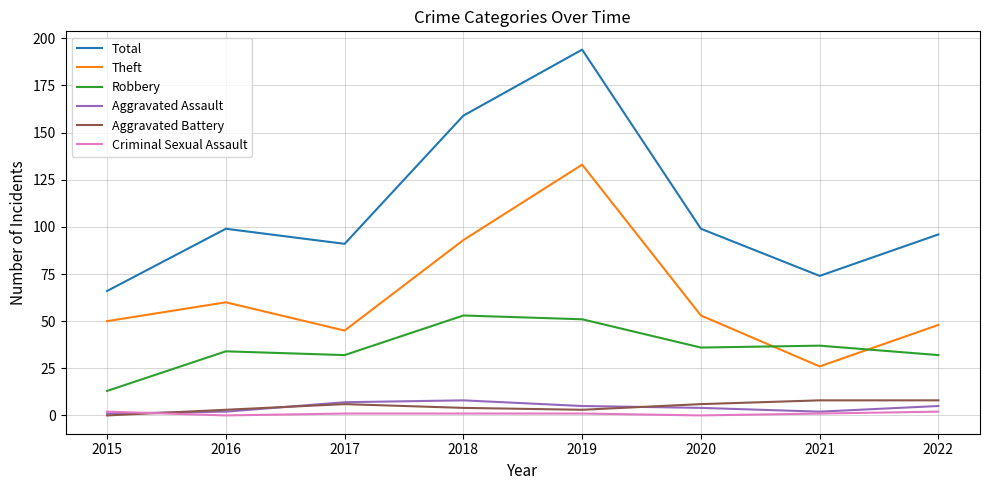

True or false: Criminal Sexual Assault and Total intersect in this chart.

False